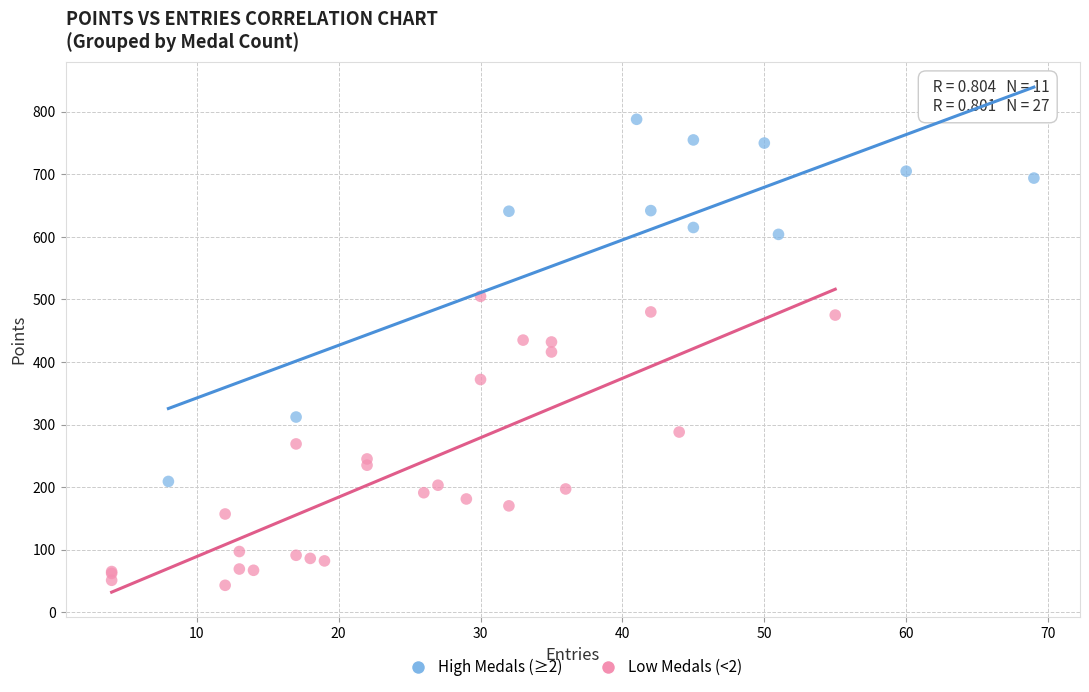

Which series reaches the minimum Y coordinate?

Low Medals (<2)